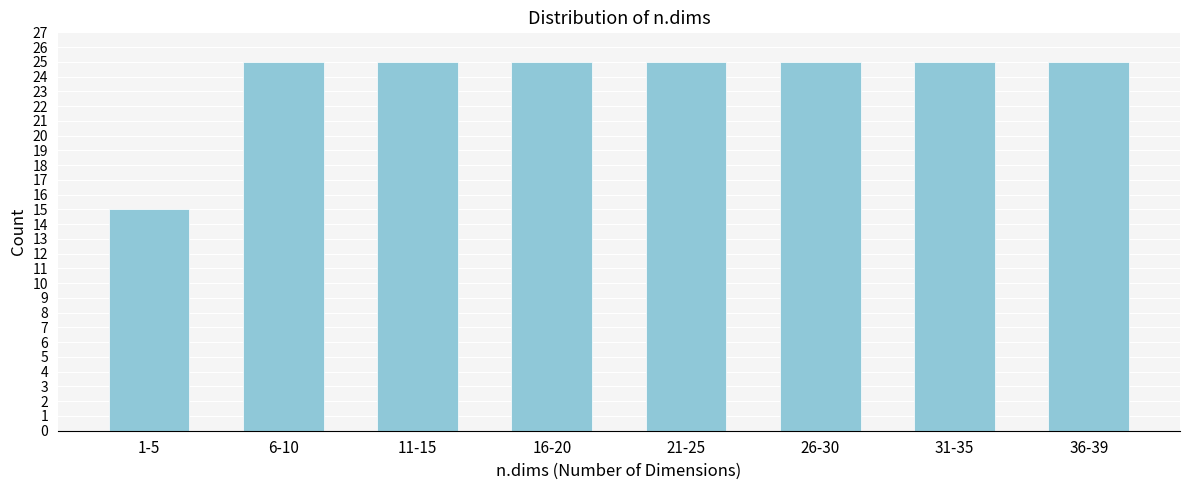

Reading right to left, list all the values displayed in this chart.

25	25	25	25	25	25	25	15